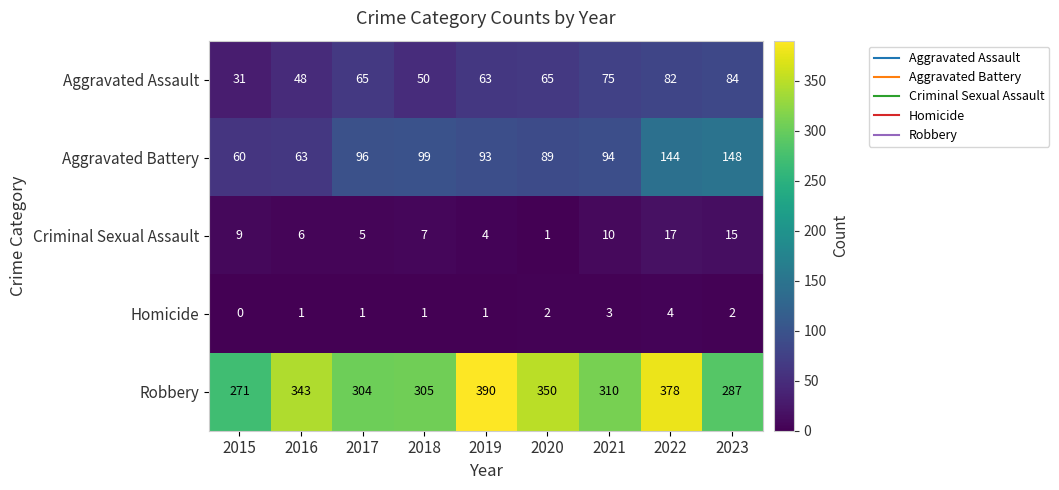

Count the number of categories in the chart.

9